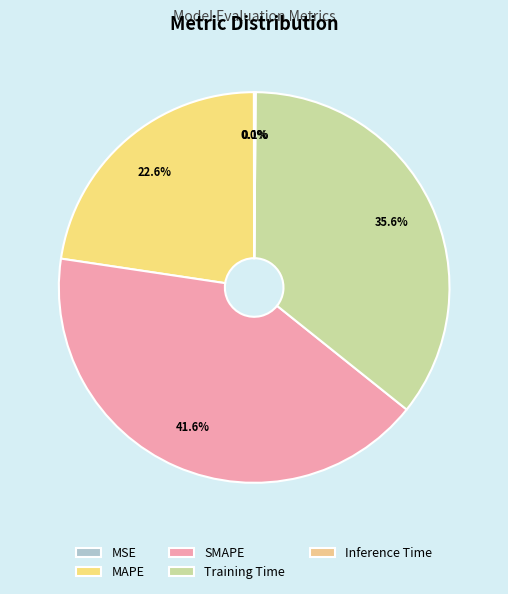

Which category has the smallest portion of the pie?

MSE